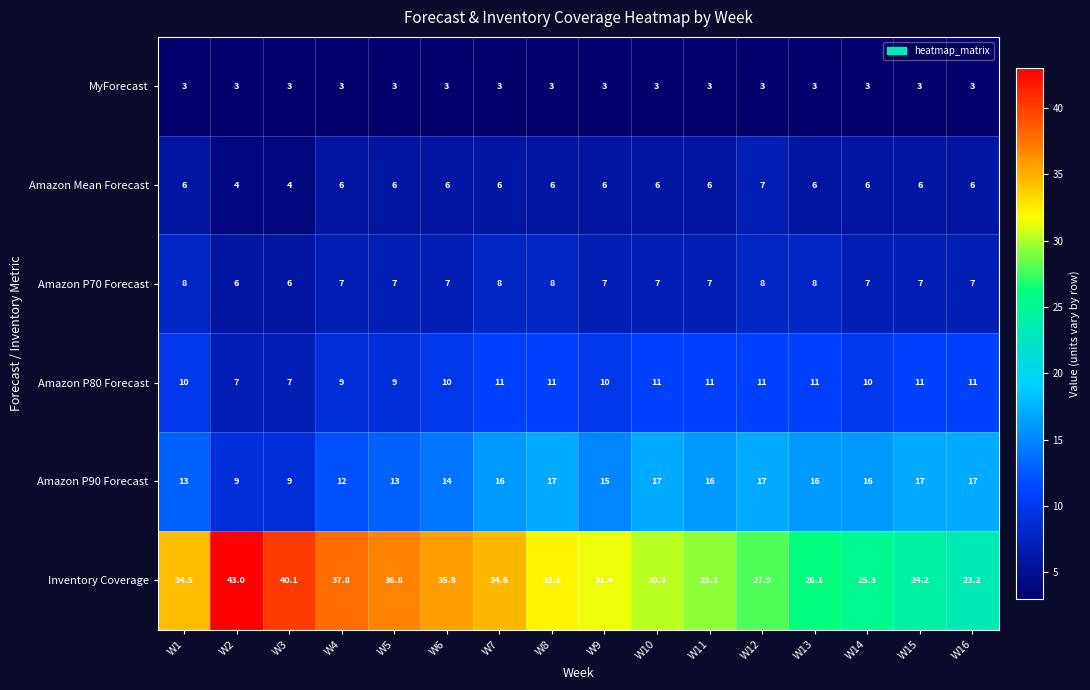

What is the difference between the highest and lowest values at W15?

21.2